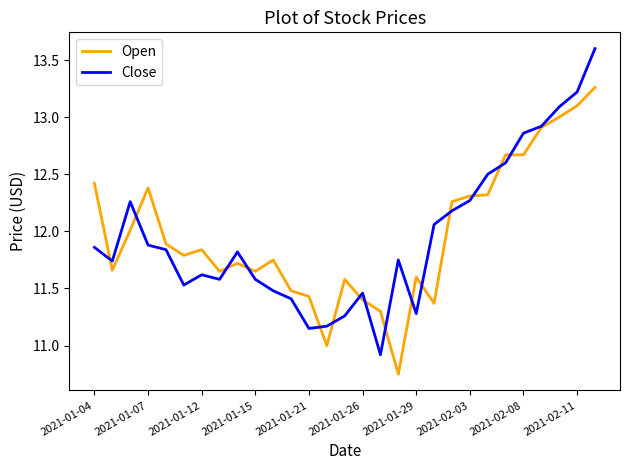

Which series has the largest range (max minus min)?

Close